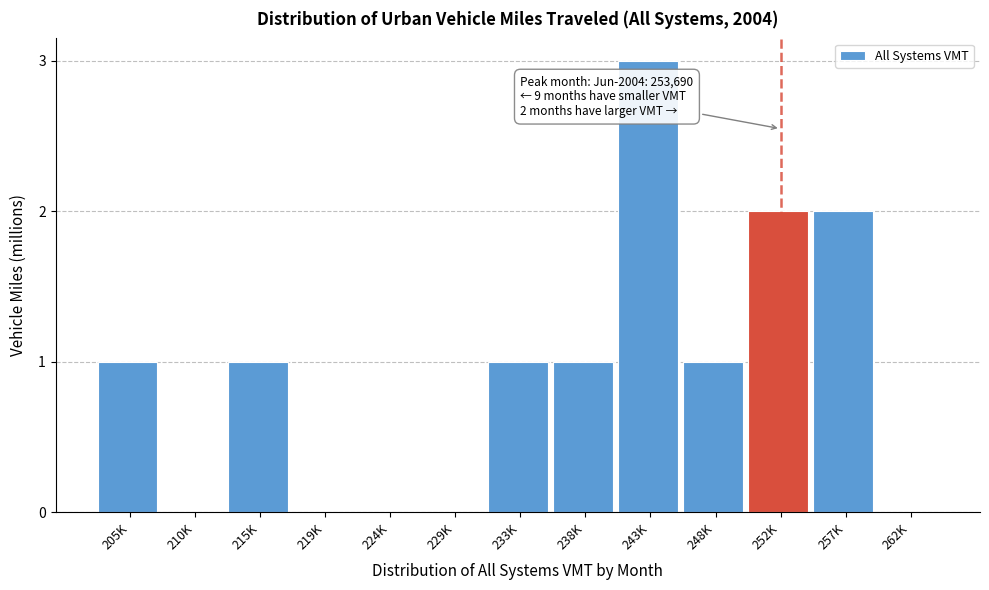

Reading left to right, transcribe all the data shown in this chart.

205K=1	210K=0	215K=1	219K=0	224K=0	229K=0	233K=1	238K=1	243K=3	248K=1	252K=2	257K=2	262K=0